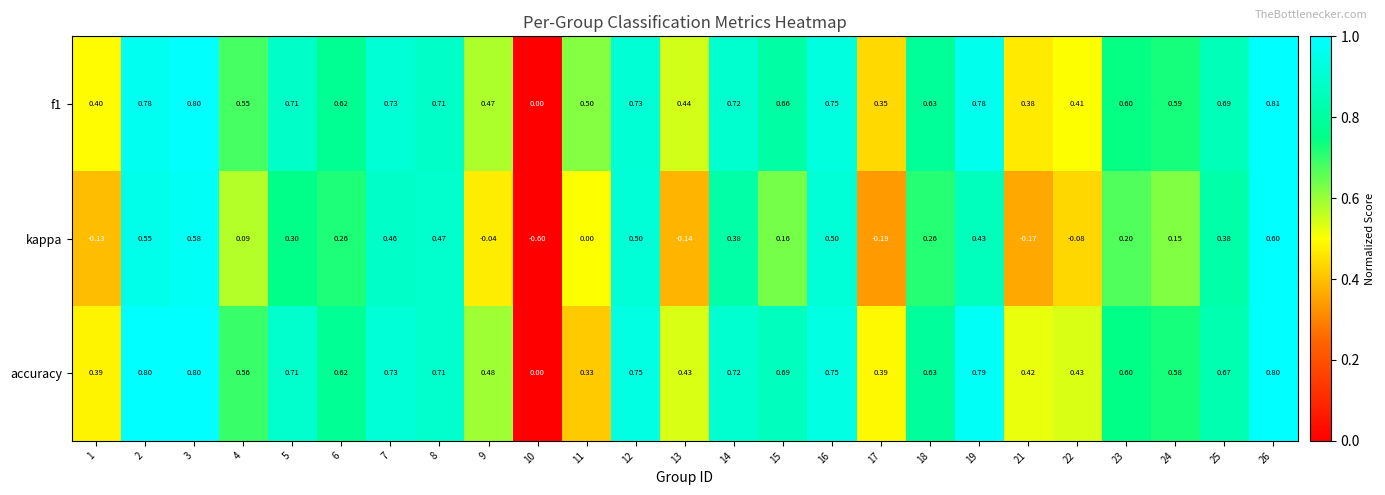

Which series has the widest spread of values?

kappa